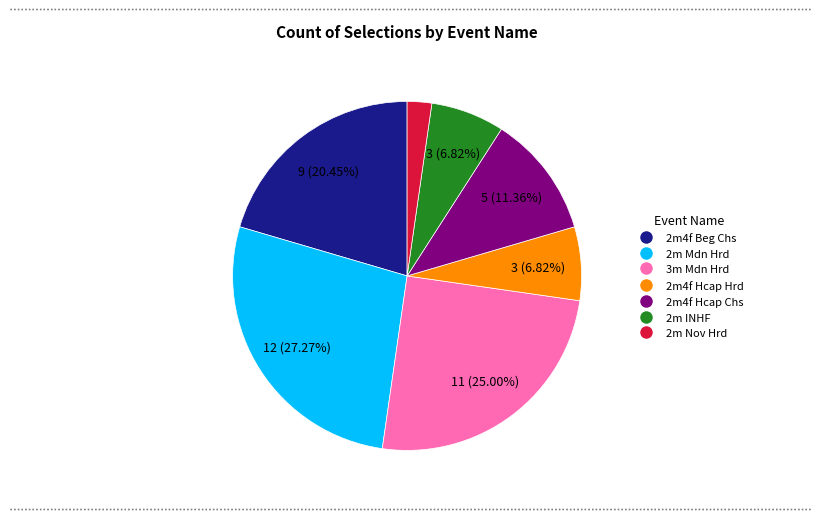

Is there any slice that represents more than half of the pie?

No